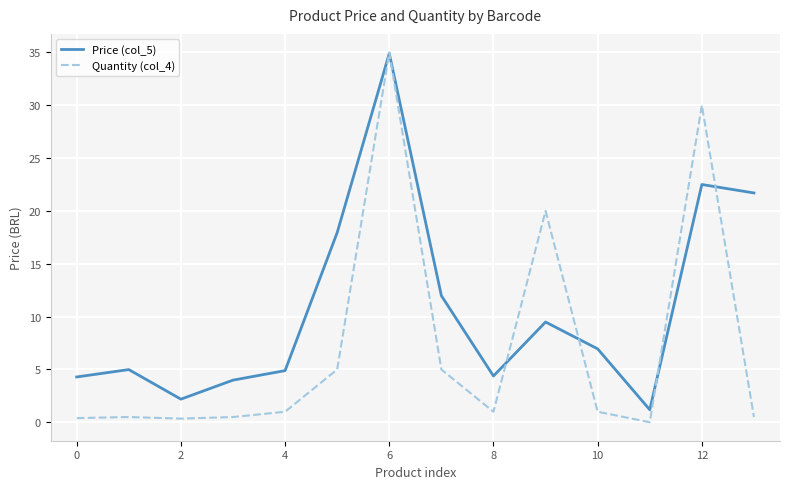

True or false: Quantity (col_4) and Price (col_5) intersect in this chart.

True